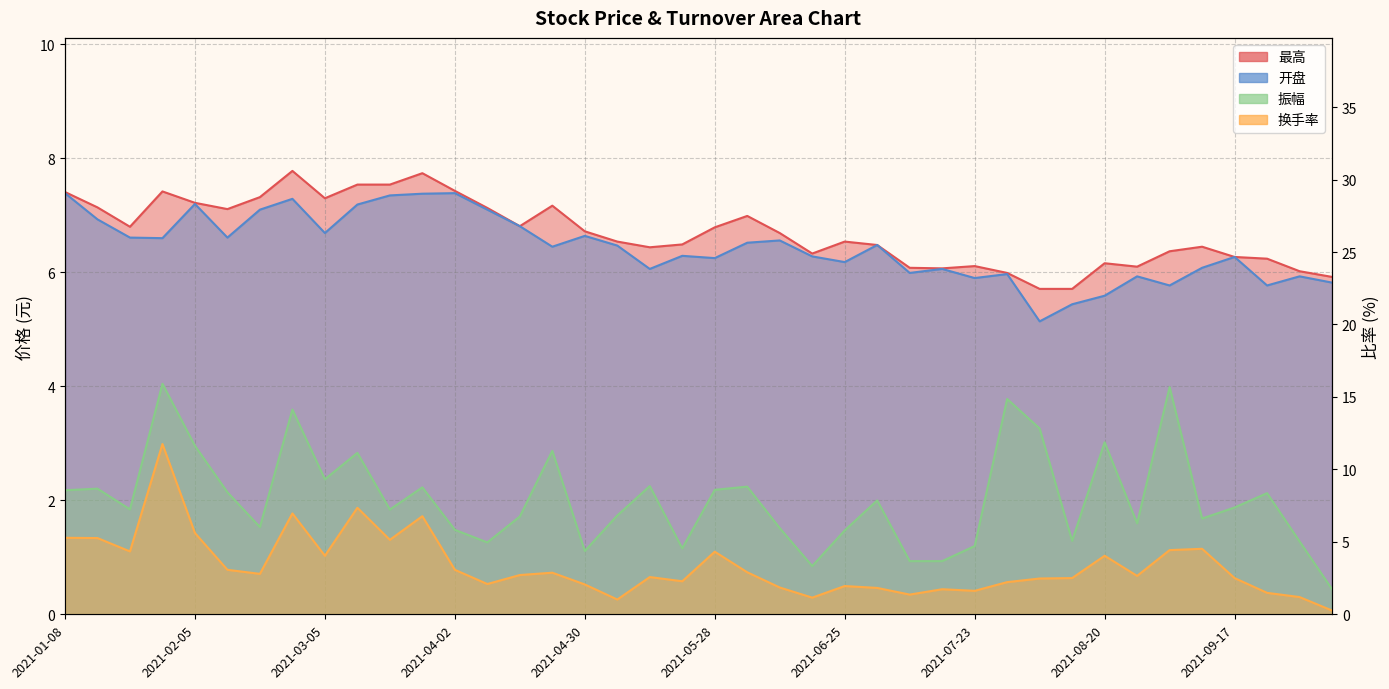

At which label does 最高 first exceed 6?

2021-01-08